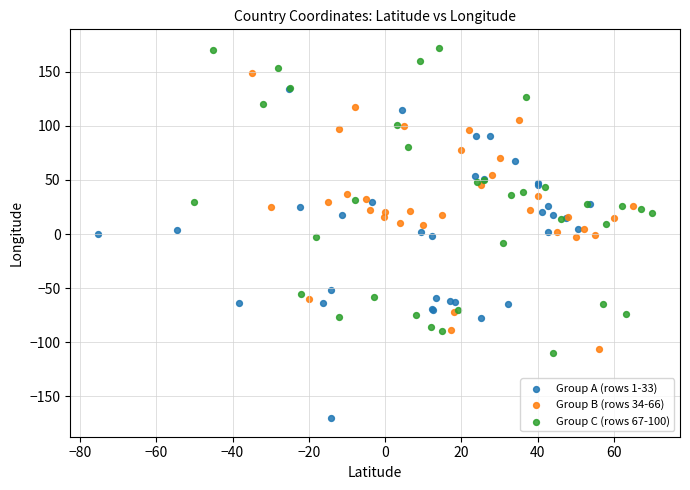

What are all the series names shown in the legend?

Group A (rows 1-33), Group B (rows 34-66), Group C (rows 67-100)